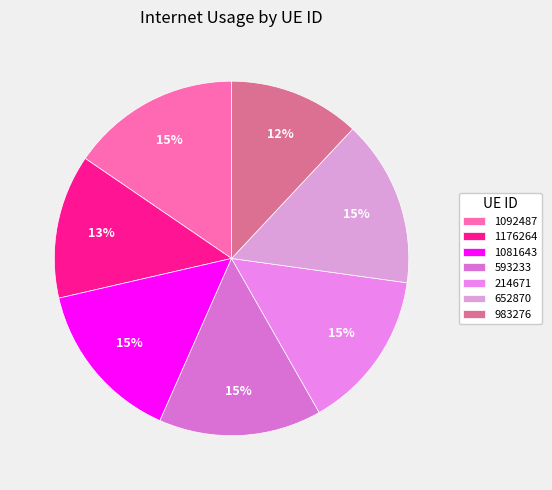

Is there a majority slice in this chart?

No